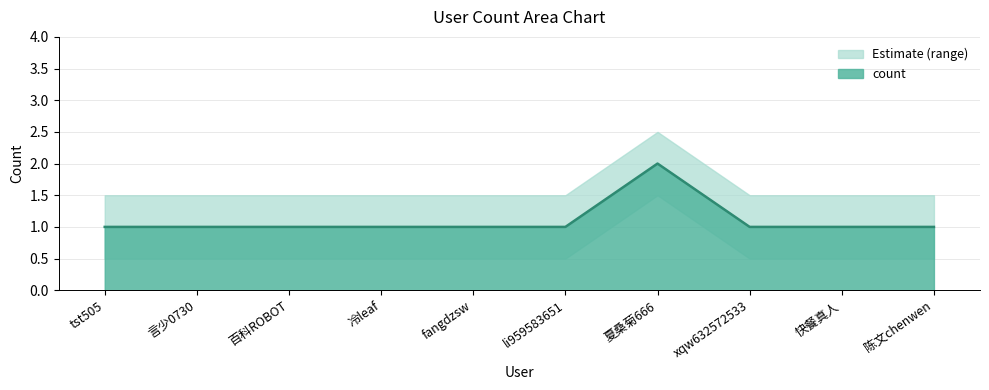

True or false: the data has more than 0 interior local peaks.

True